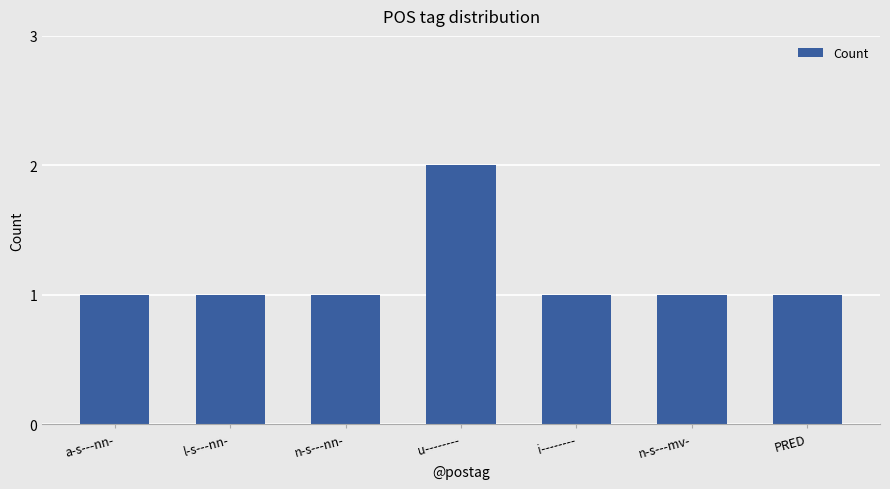

How many bars are there in total?

7